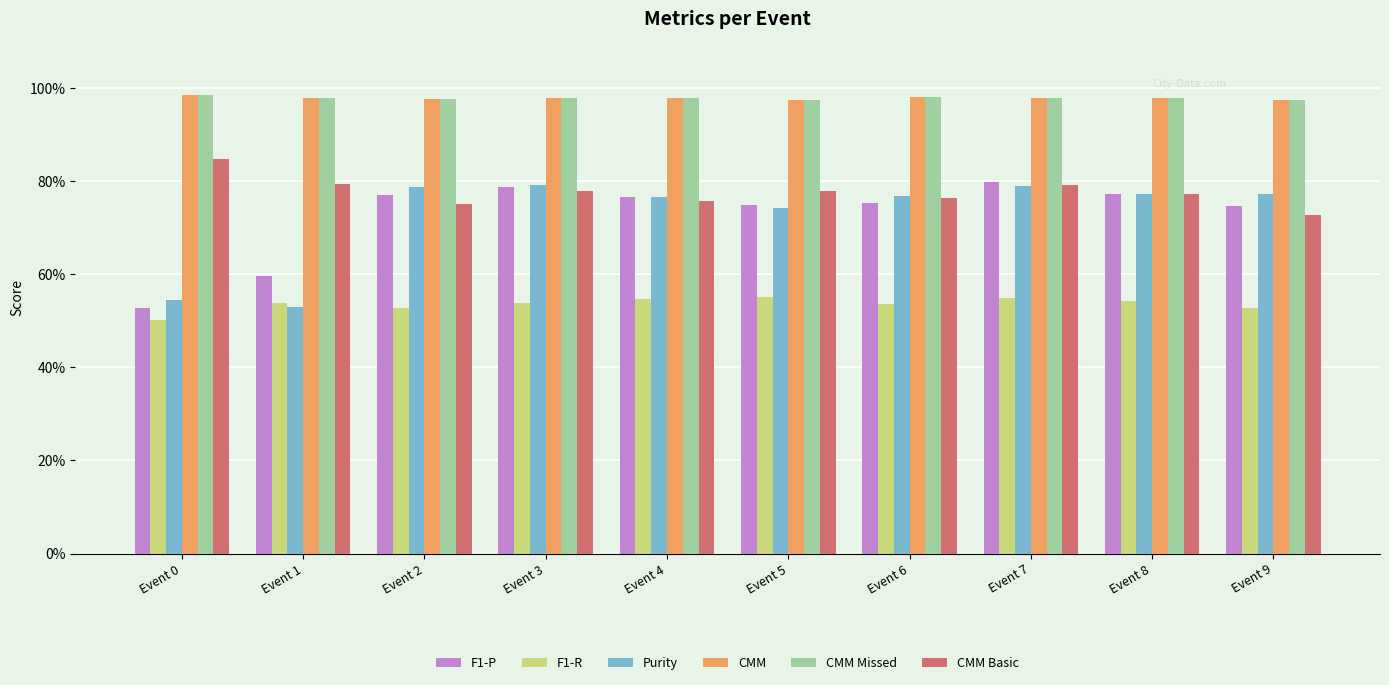

Which has a higher value, Event 6 or Event 4?

Event 4